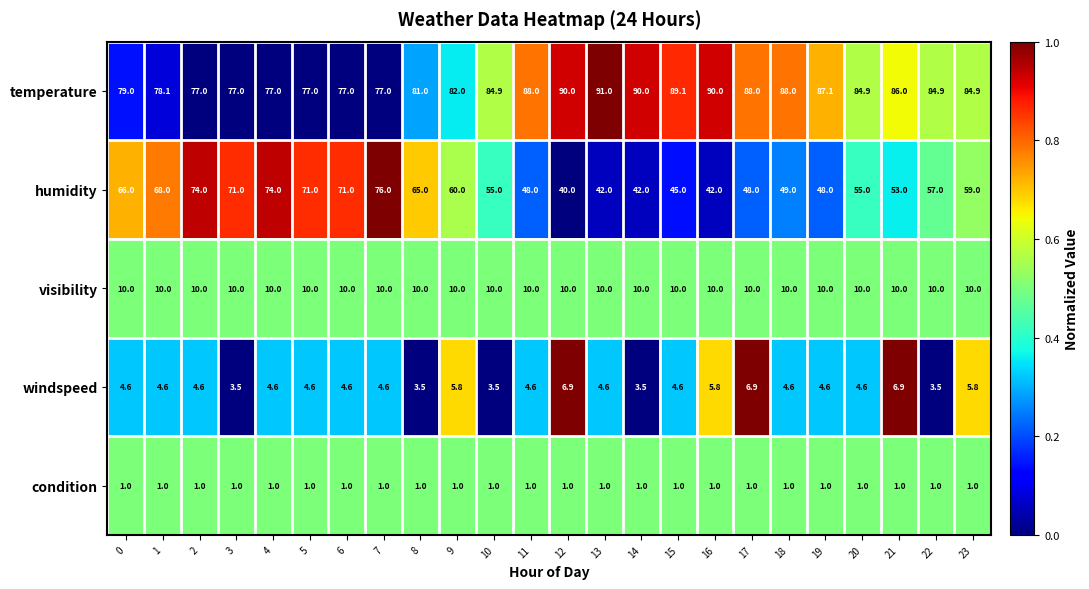

Is the value of windspeed at 10 greater than the value of humidity at 2?

No